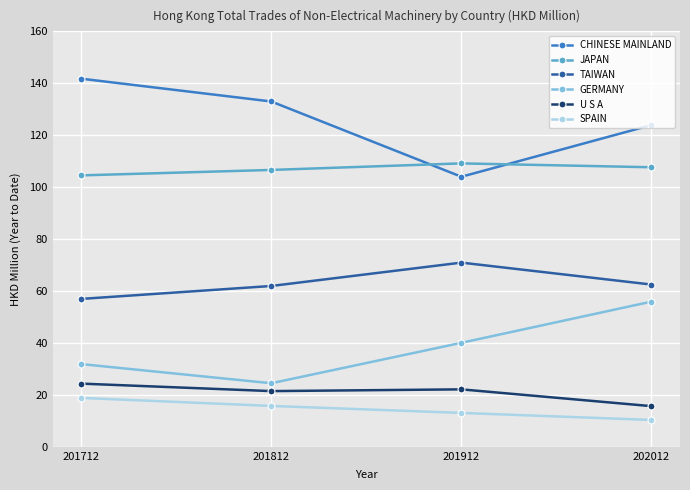

Between 201812 and 201912, which series saw the biggest shift?

CHINESE MAINLAND